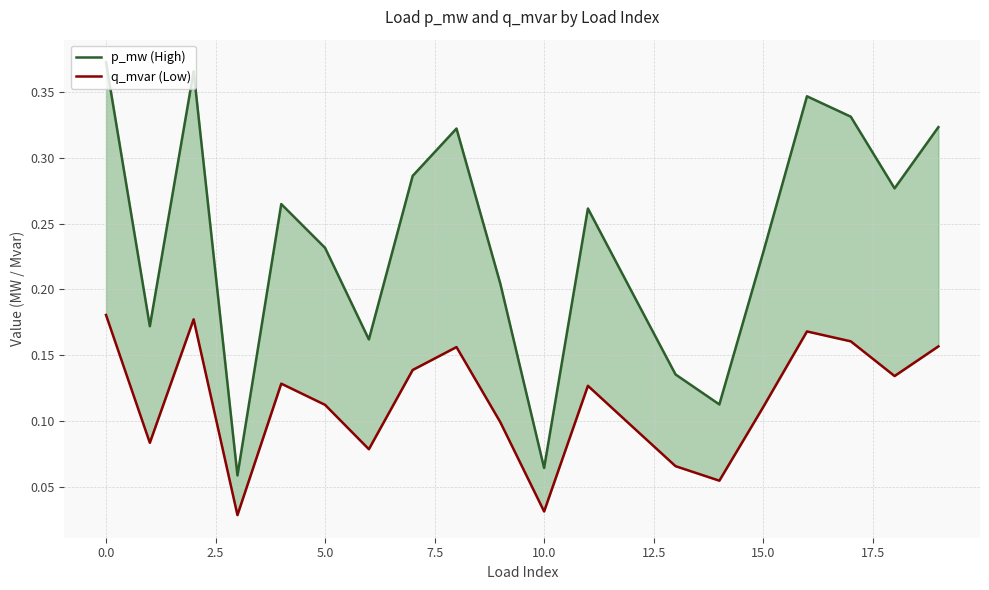

Reading left to right, extract all data points from this chart.

p_mw (High): 0.4	0.2	0.4	0.1	0.3	0.2	0.2	0.3	0.3	0.2	0.1	0.3	0.2	0.1	0.1	0.2	0.3	0.3	0.3	0.3
q_mvar (Low): 0.2	0.1	0.2	0.0	0.1	0.1	0.1	0.1	0.2	0.1	0.0	0.1	0.1	0.1	0.1	0.1	0.2	0.2	0.1	0.2